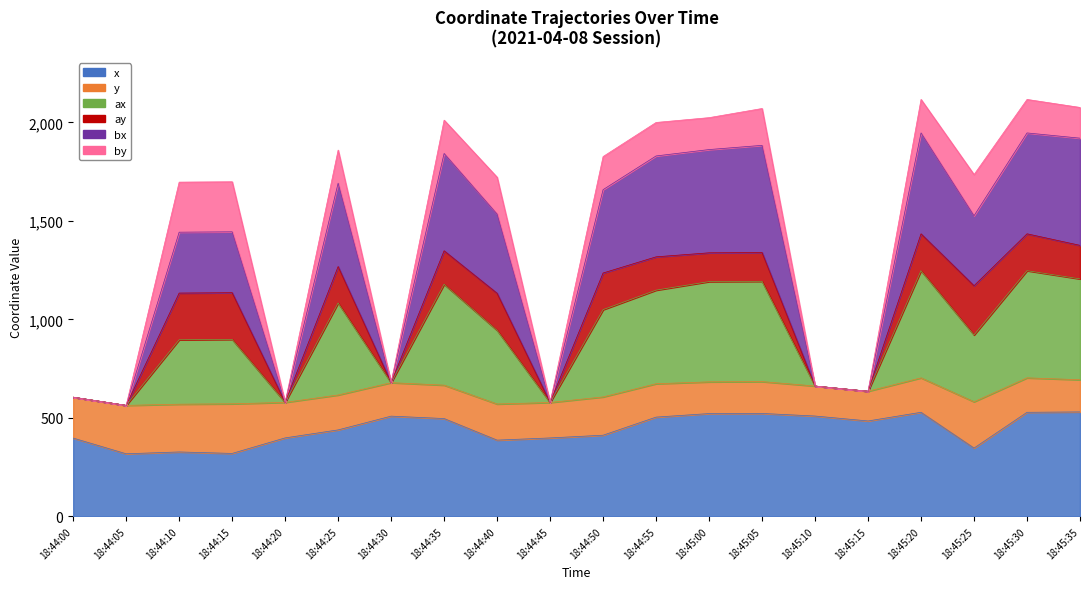

What position from the left is 18:45:10?

15